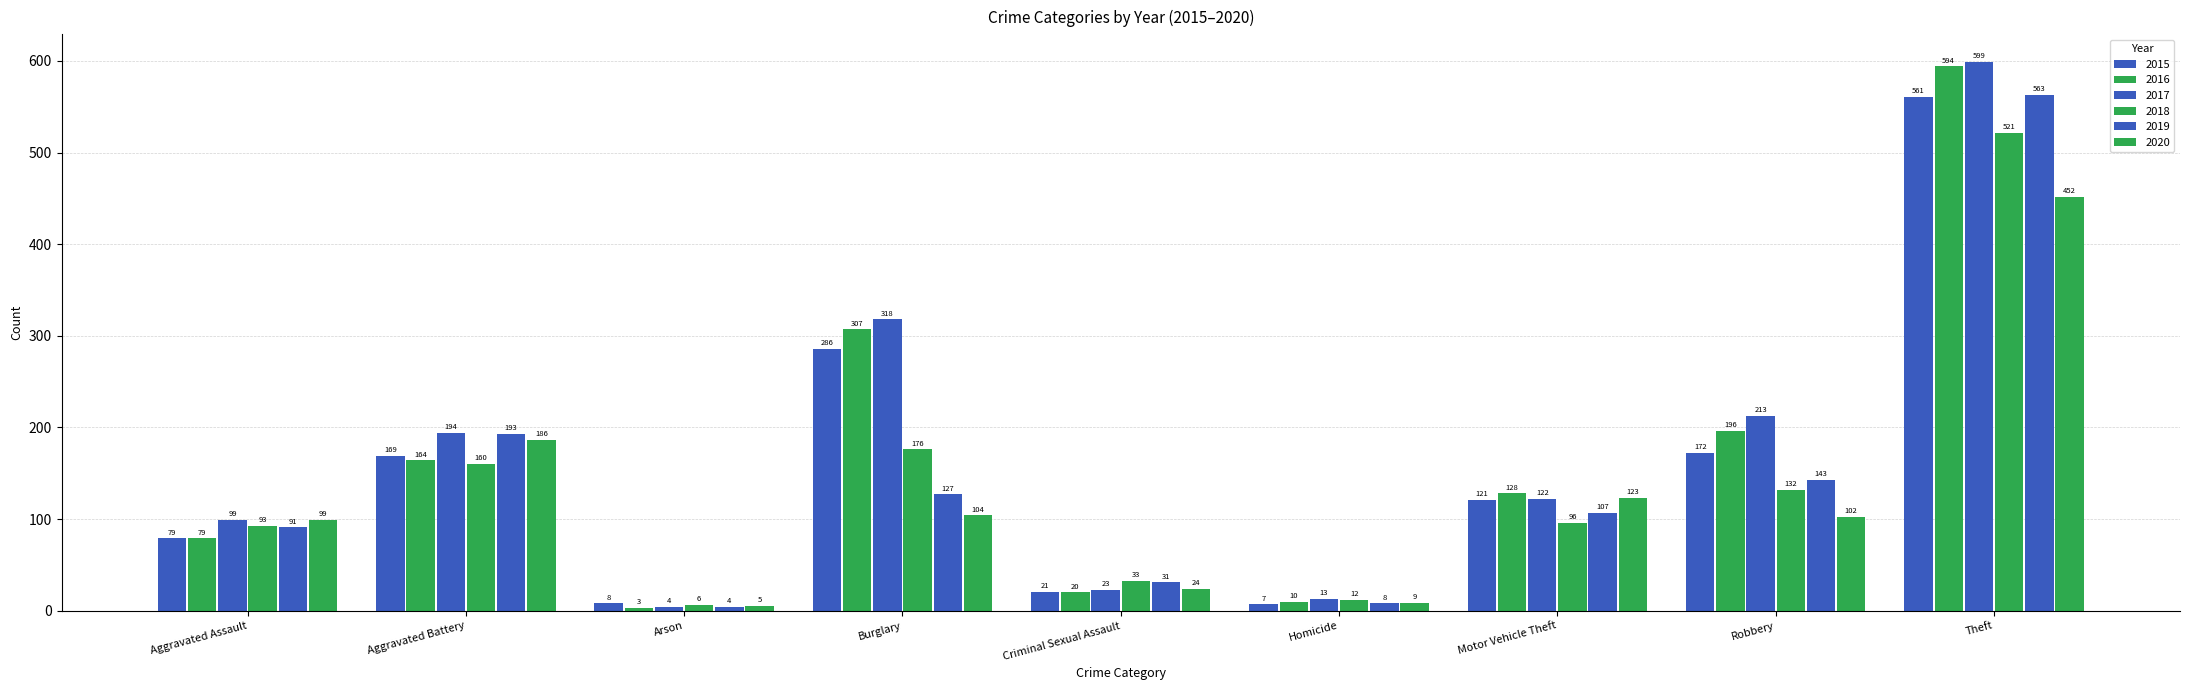

How many groups of bars are there?

9